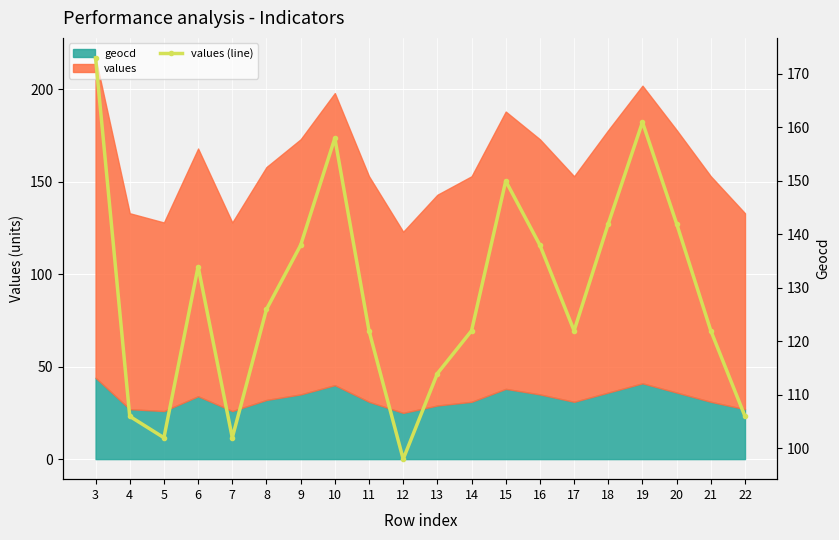

List the labels in order of value, largest first.

3, 19, 10, 15, 18, 20, 9, 16, 6, 8, 11, 14, 17, 21, 13, 4, 22, 5, 7, 12